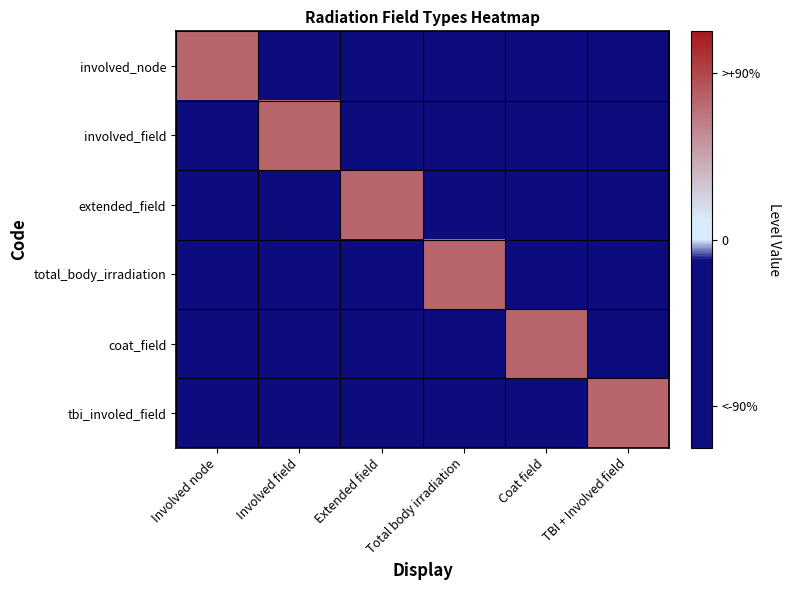

At which category is the sum across all series the highest?

Involved node